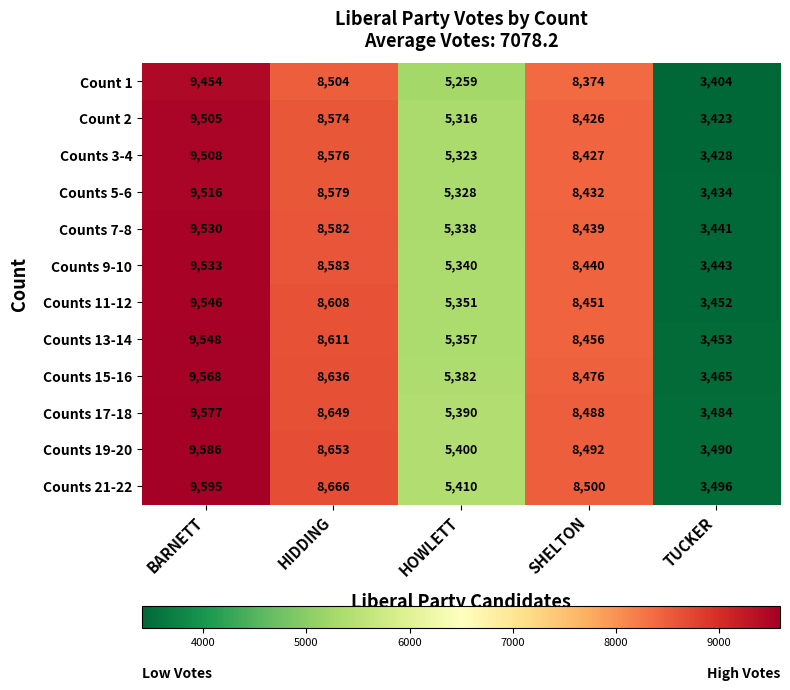

What is the smallest value displayed?

3404